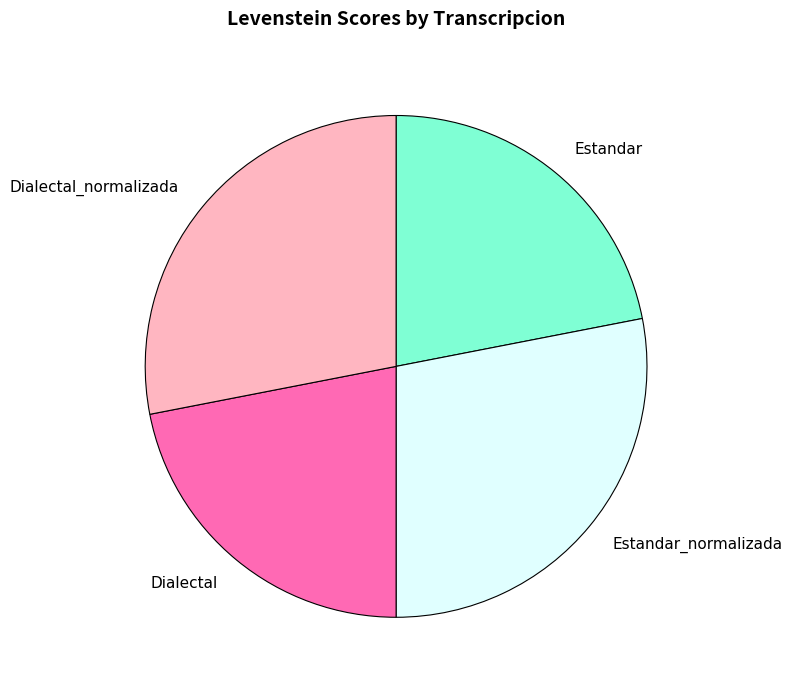

Is it true that Dialectal_normalizada is 34% of the pie?

False